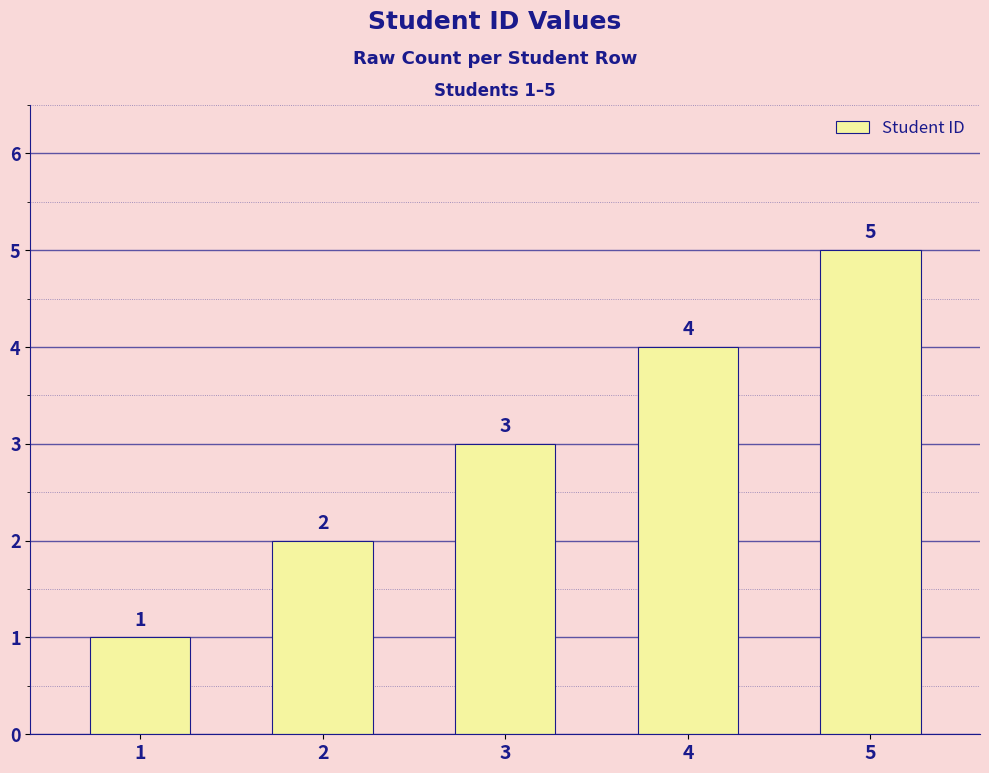

What is the average value?

3